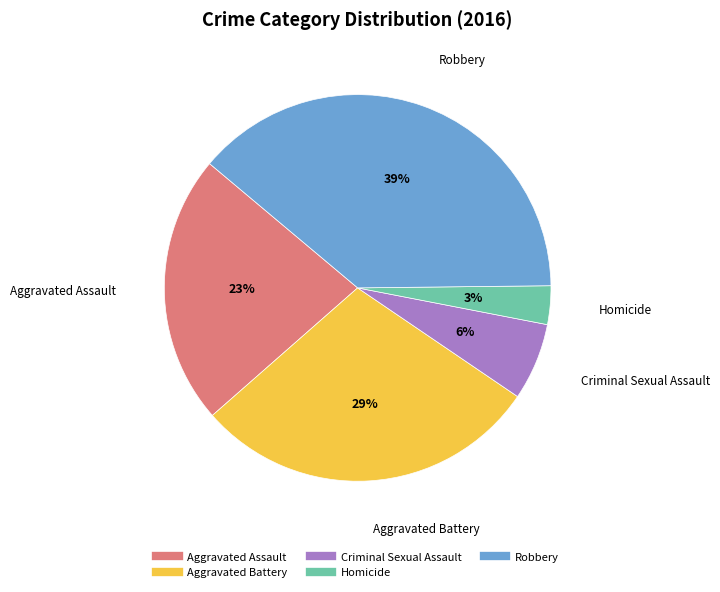

Rank the categories by value from lowest to highest.

Homicide, Criminal Sexual Assault, Aggravated Assault, Aggravated Battery, Robbery